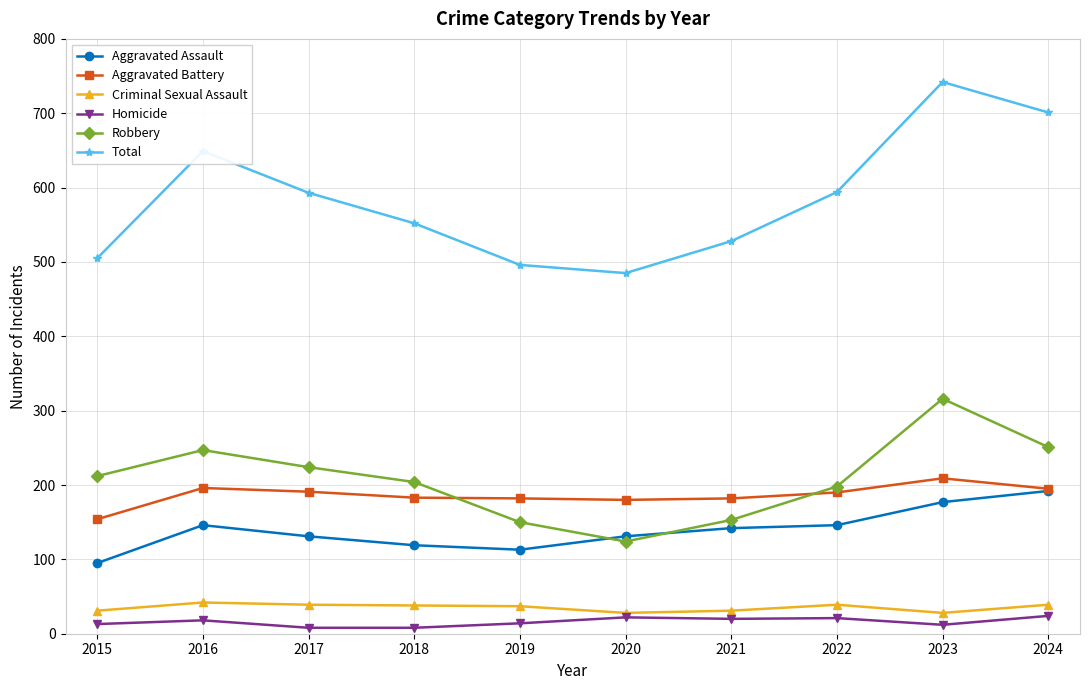

True or false: Criminal Sexual Assault and Aggravated Assault intersect in this chart.

False